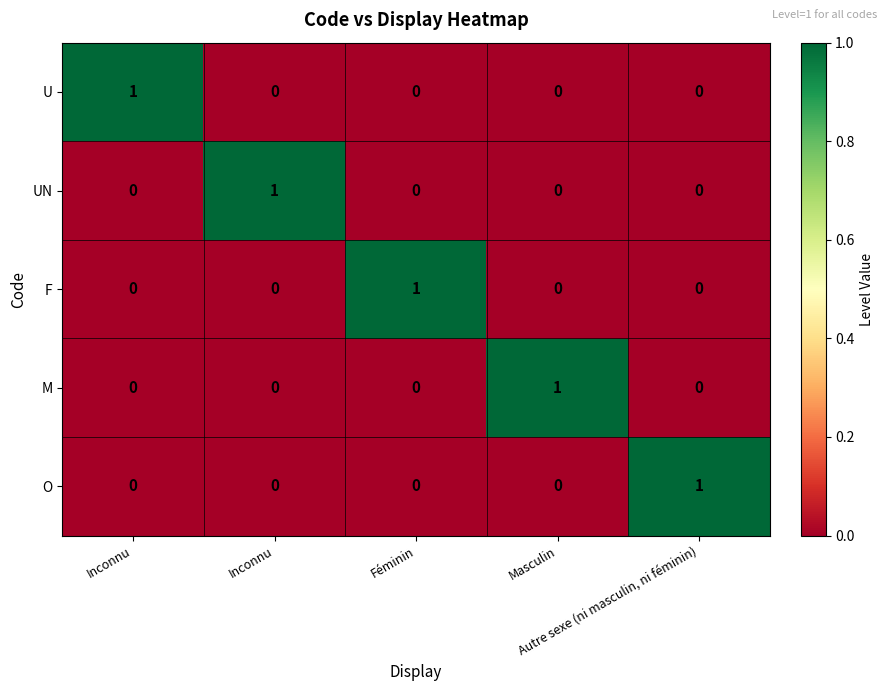

What is the maximum value shown in the chart?

1